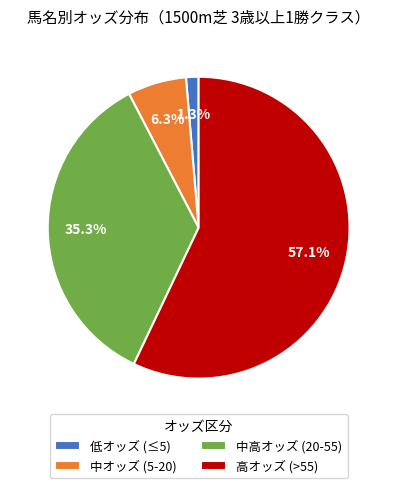

Which has a higher value, 中高オッズ (20-55) or 低オッズ (≤5)?

中高オッズ (20-55)